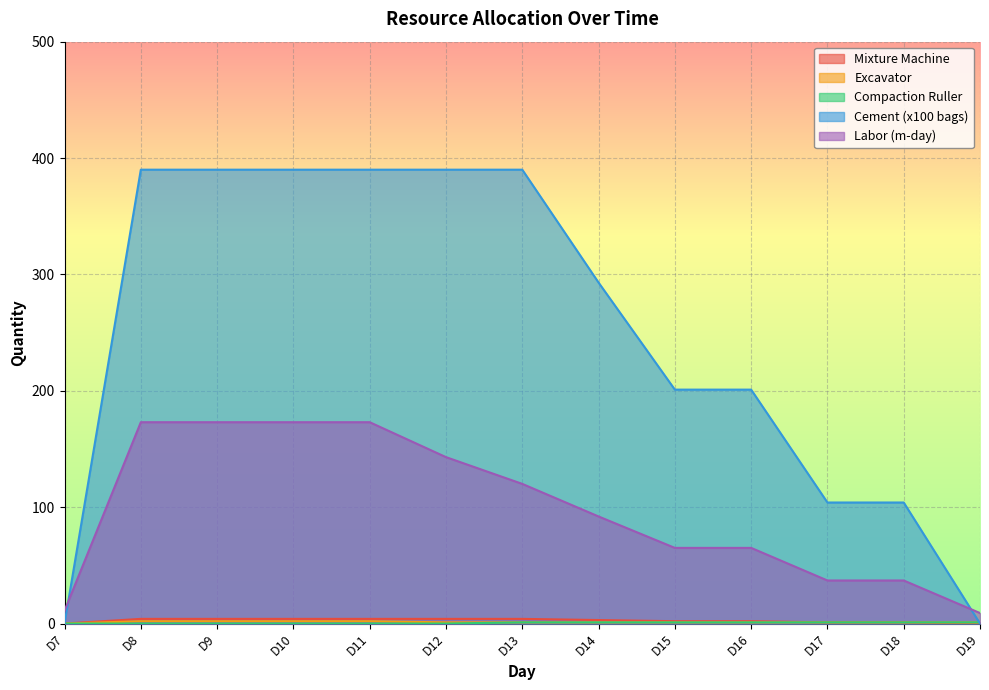

Does the chart display data point markers on the line(s)?

No